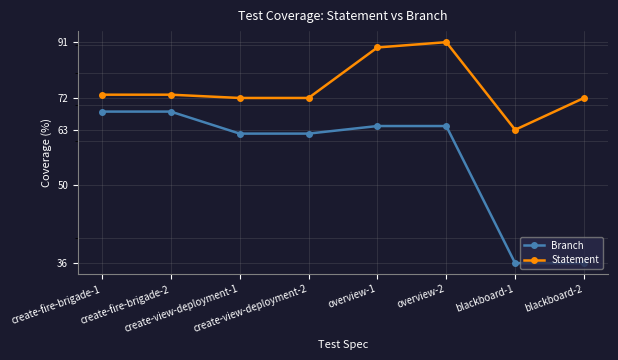

The value of Branch at overview-2 is 64. True or false?

True